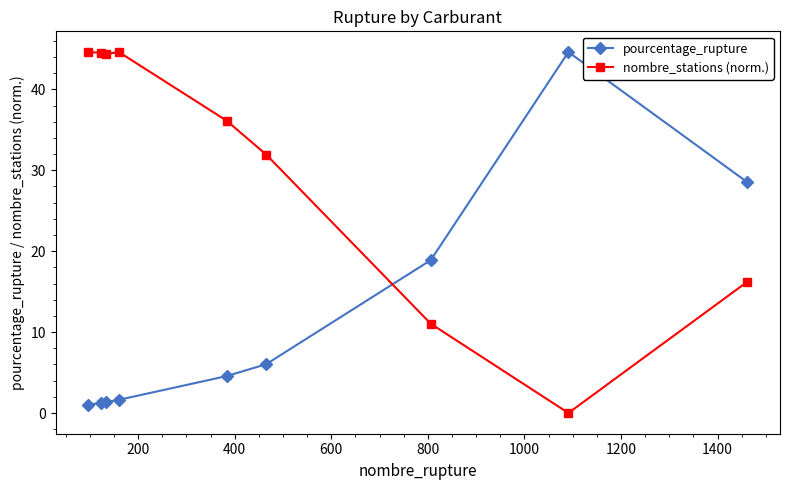

Which series ends up on top after the final intersection of pourcentage_rupture and nombre_stations (norm.)?

pourcentage_rupture